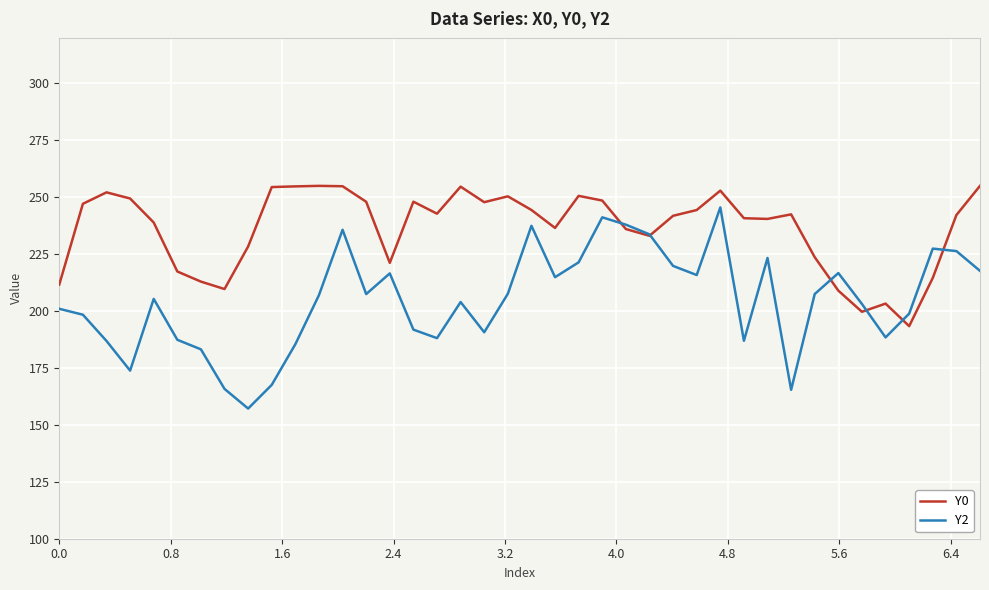

True or false: Y2 and Y0 intersect in this chart.

True